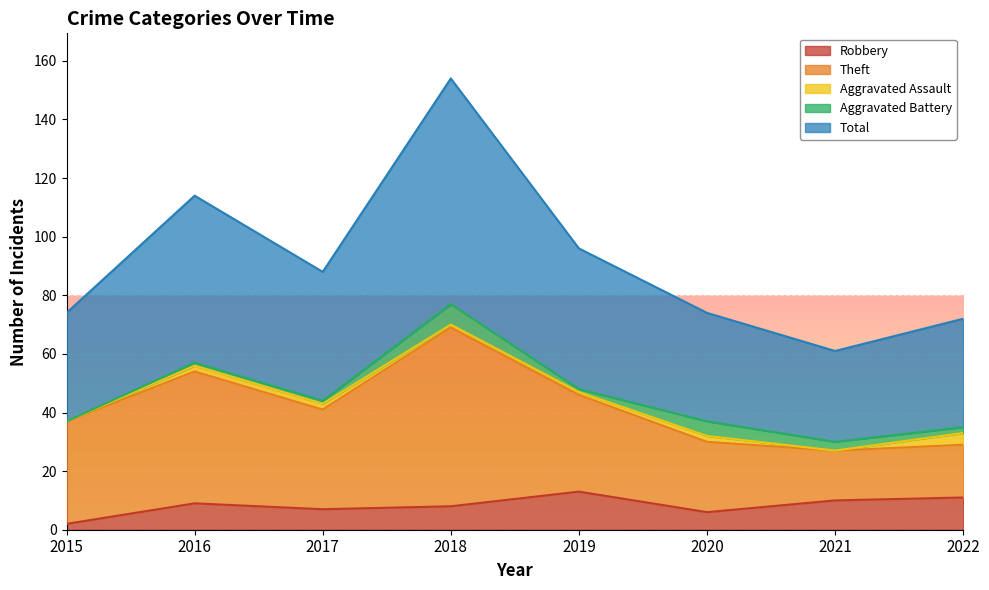

What is the total value across all series at 2015?

74